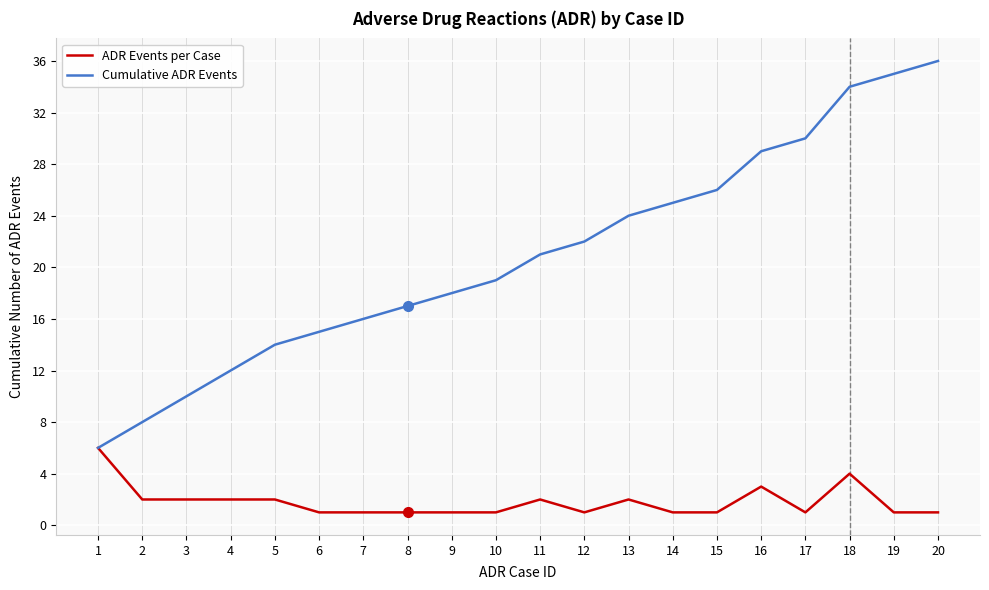

What is the average value of the Cumulative ADR Events series?

21